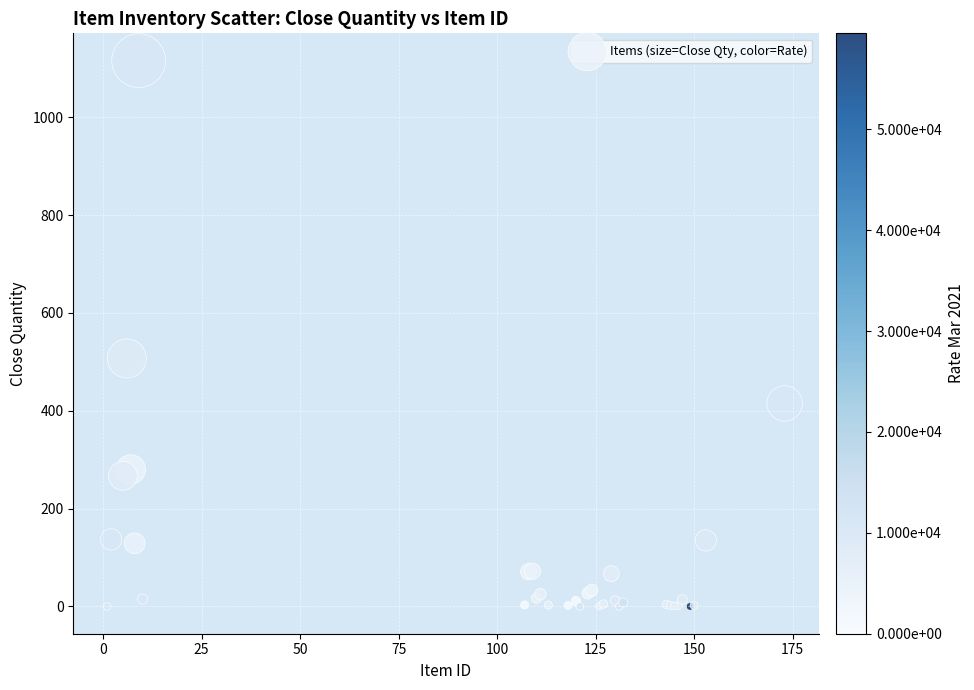

What Y value in the scatter plot is closest to 558?

507